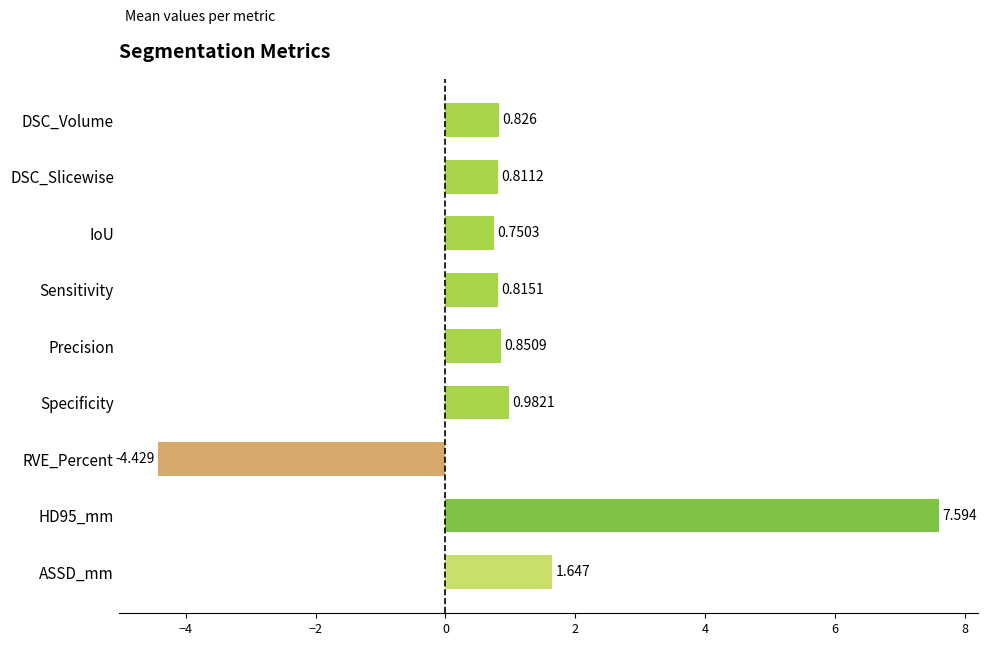

Where is the data nearest to the value 1?

Specificity